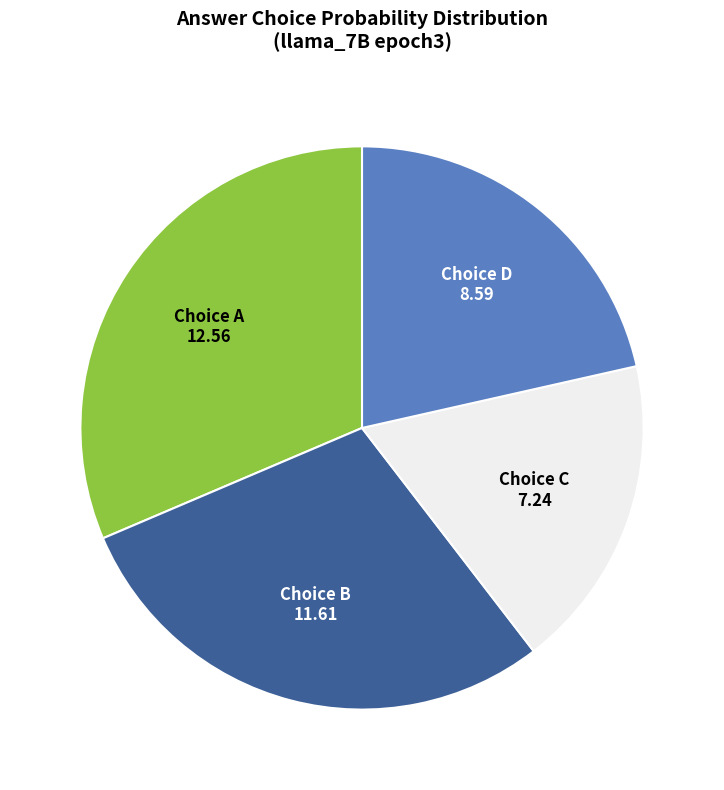

What is the largest slice in the pie chart?

Choice A